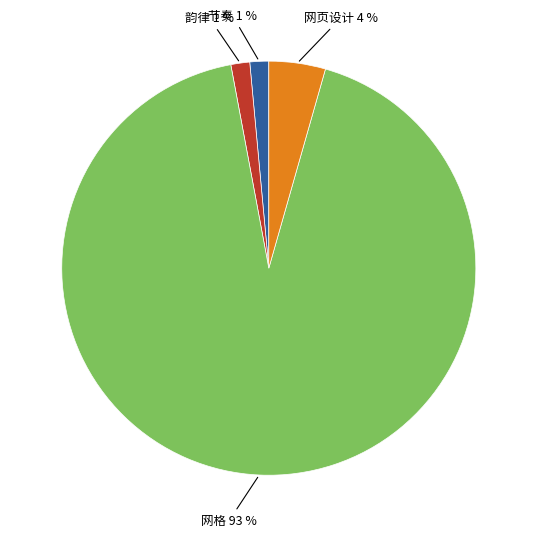

Between 网格 and 韵律, which is larger?

网格